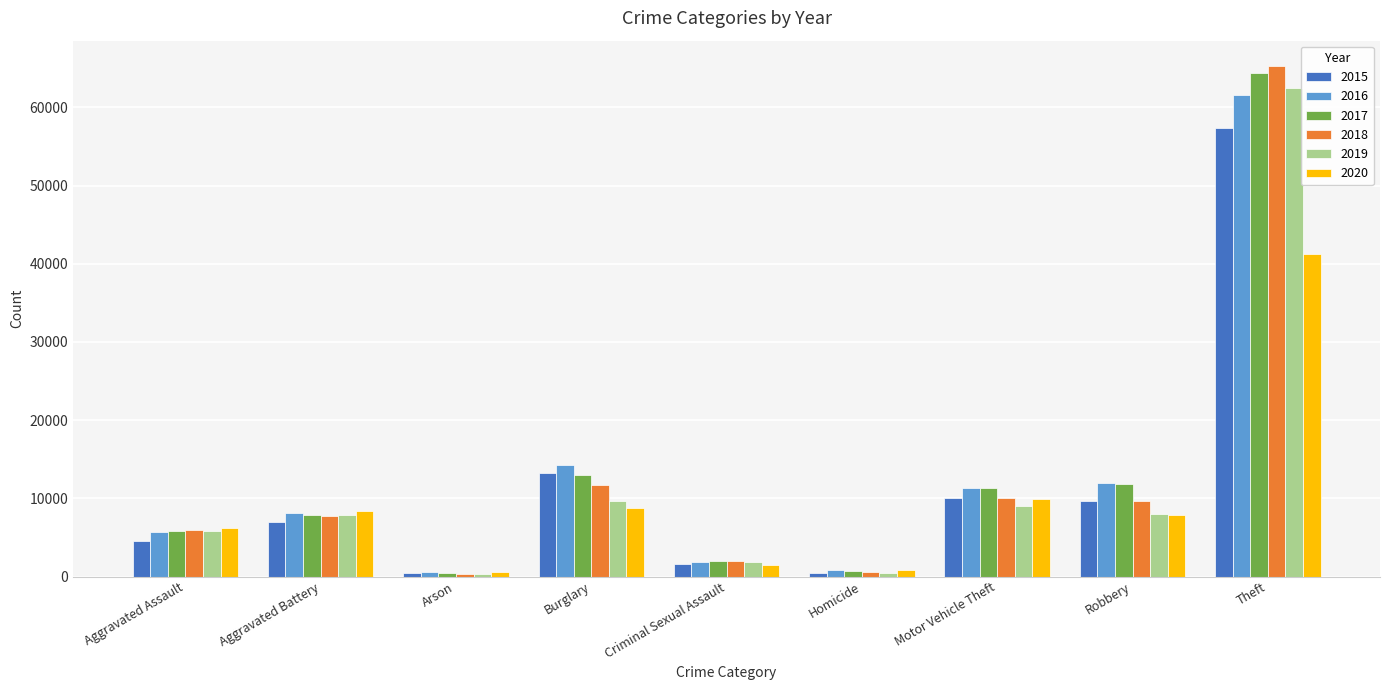

List the series in order of their peak value, highest first.

2018, 2017, 2019, 2016, 2015, 2020